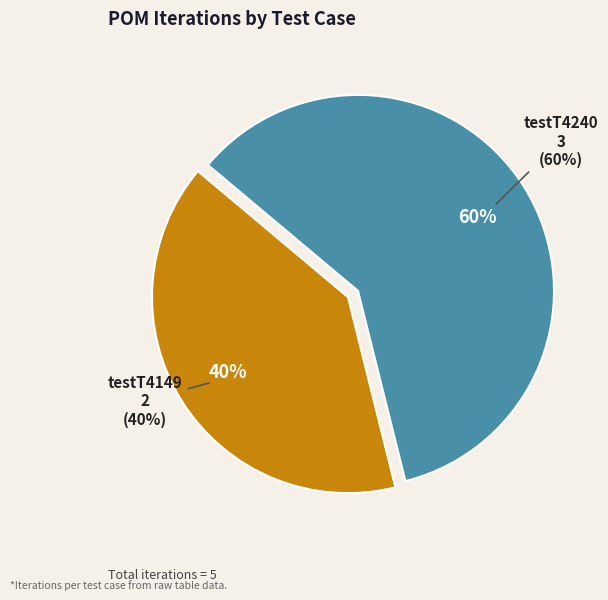

To the nearest percent, what is the difference between the testT4240 and testT4149 slice percentages?

20%